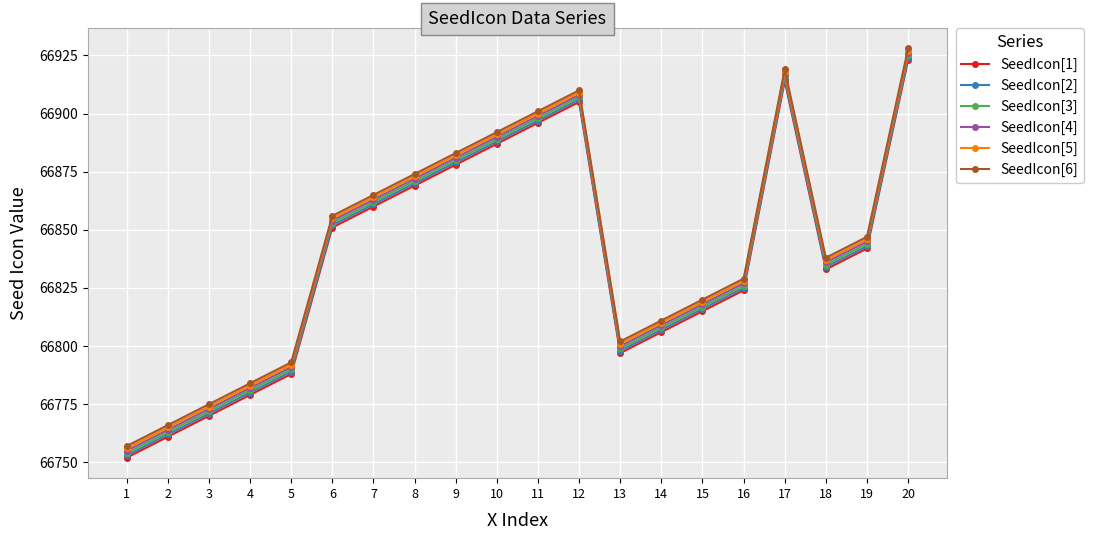

What is the value of the SeedIcon[3] point at the 8th from the left?

66871